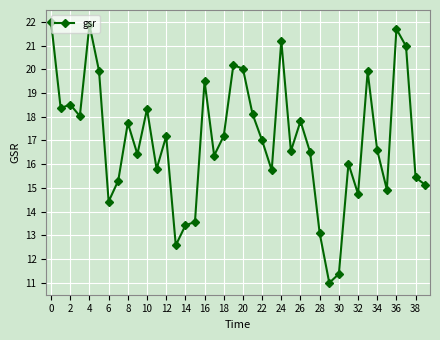

True or false: there are more than 0 points higher than both neighbors.

True